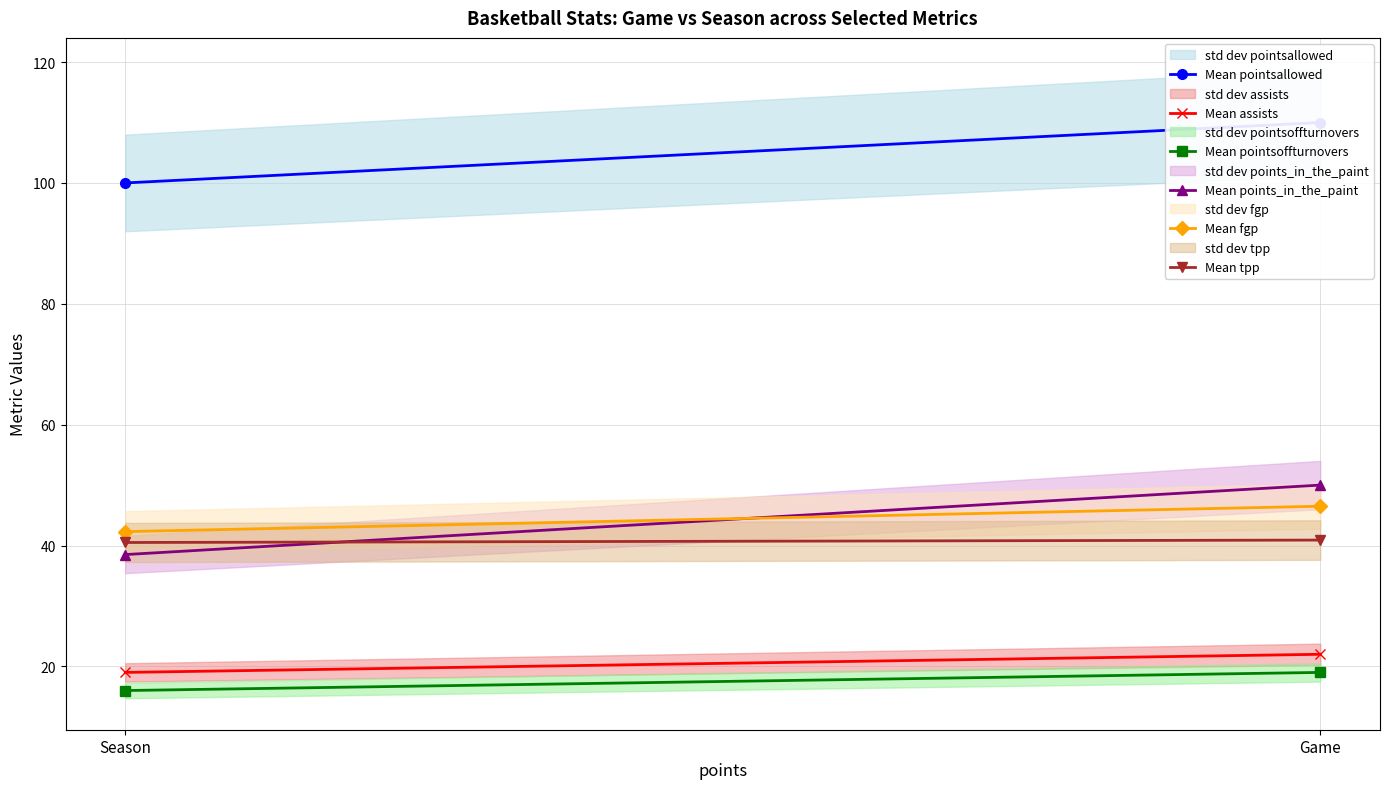

Which series has the widest spread of values?

Mean points_in_the_paint